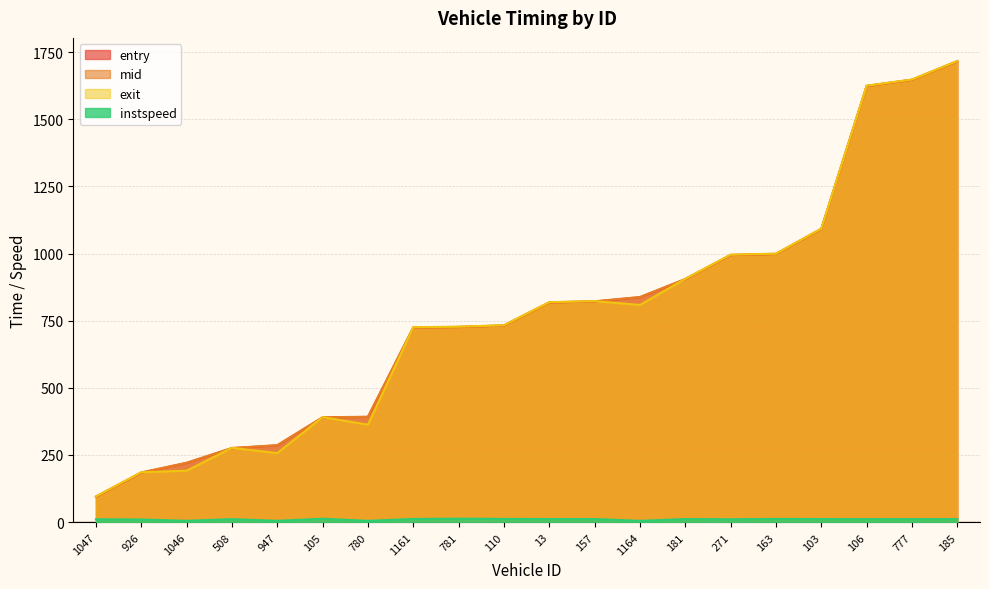

How many values in the instspeed series are below 11?

7